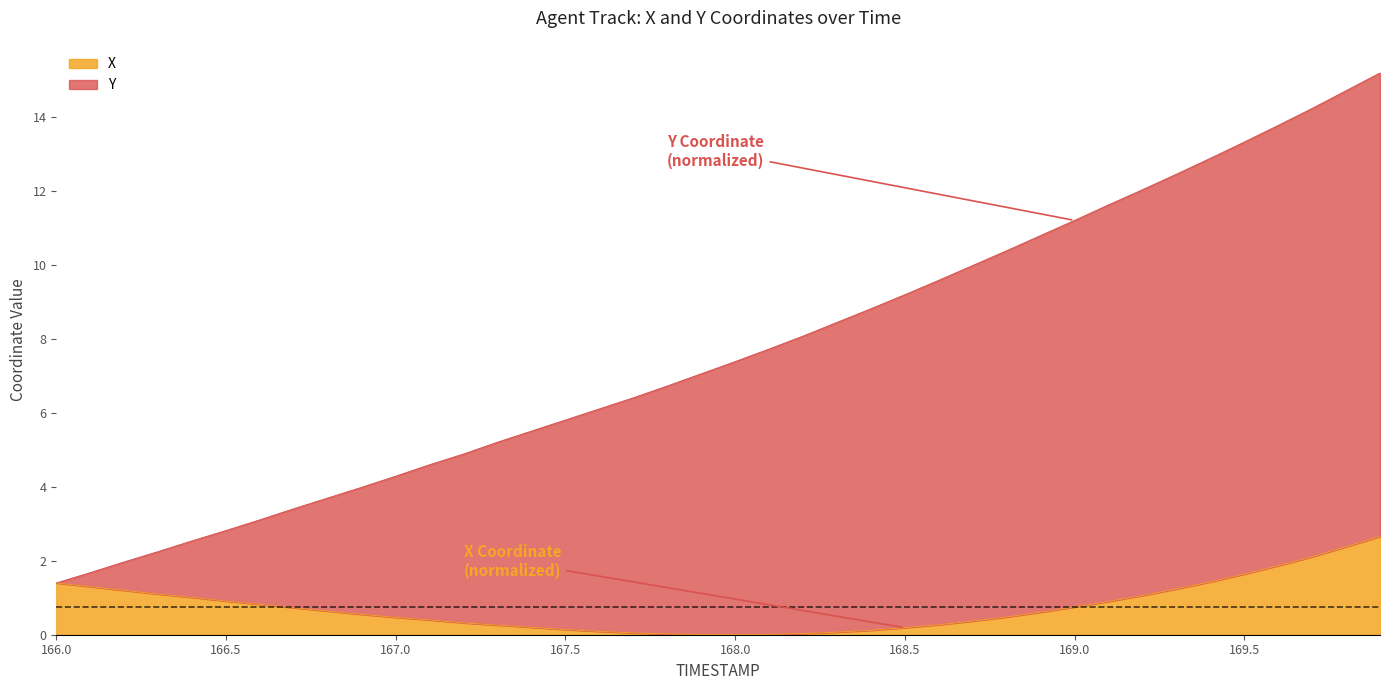

Which series has the largest total across all categories?

Y